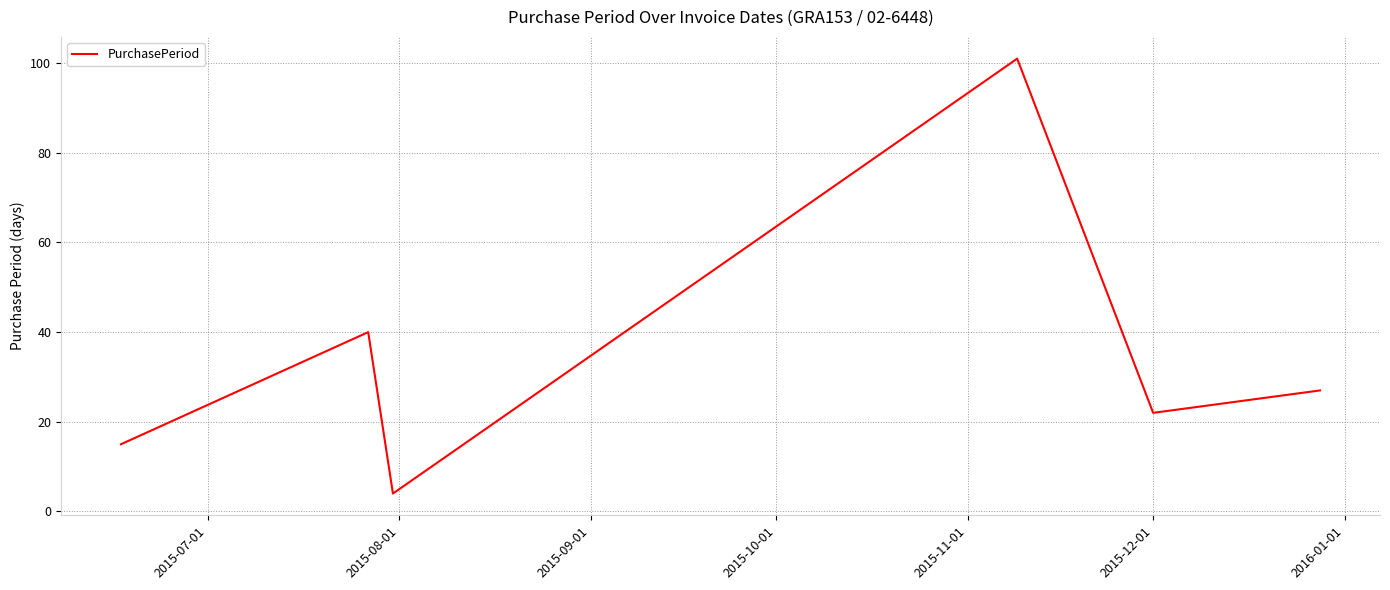

How many interior local peaks (higher than both neighbors) does the data have?

2